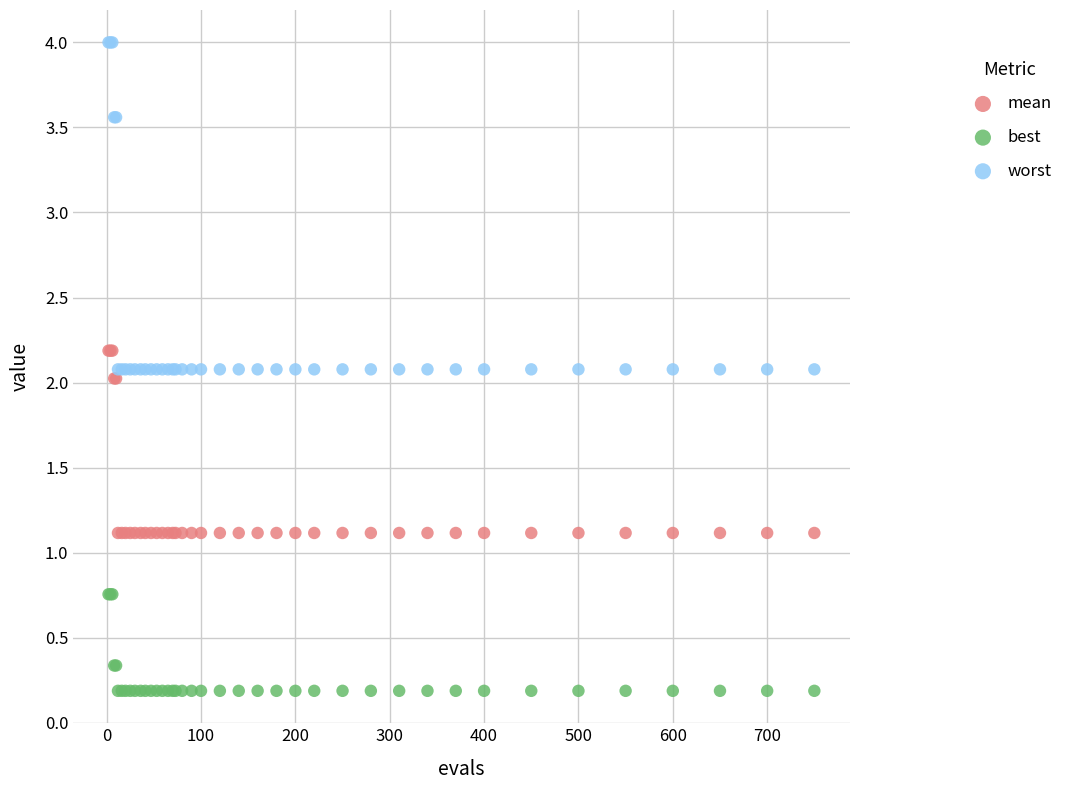

What are all the series names shown in the legend?

mean, best, worst